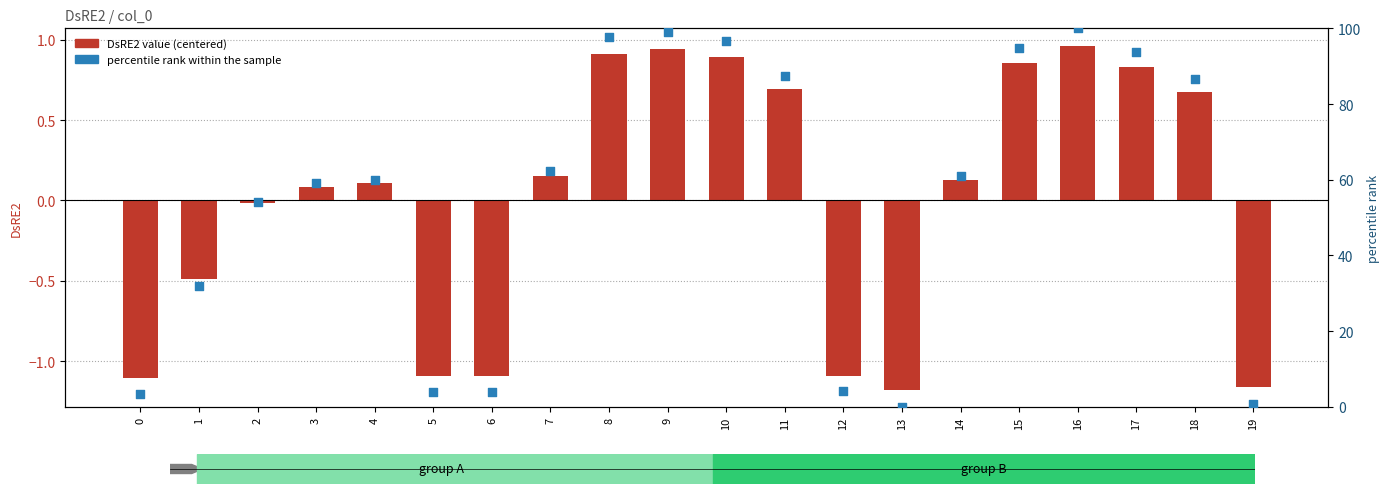

Which series reaches the minimum Y coordinate?

DsRE2